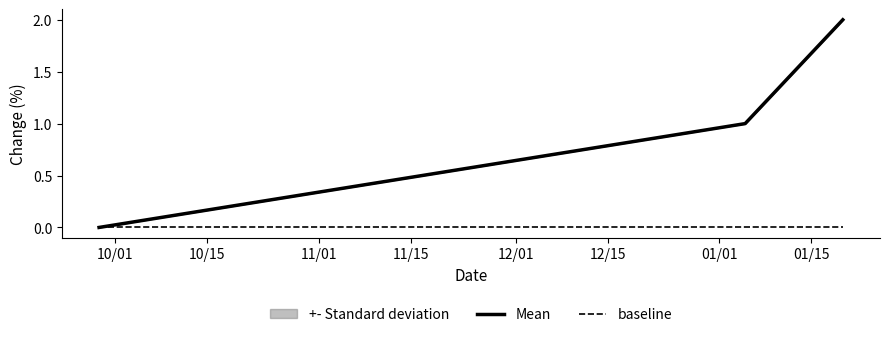

Which series has the largest total across all categories?

Mean